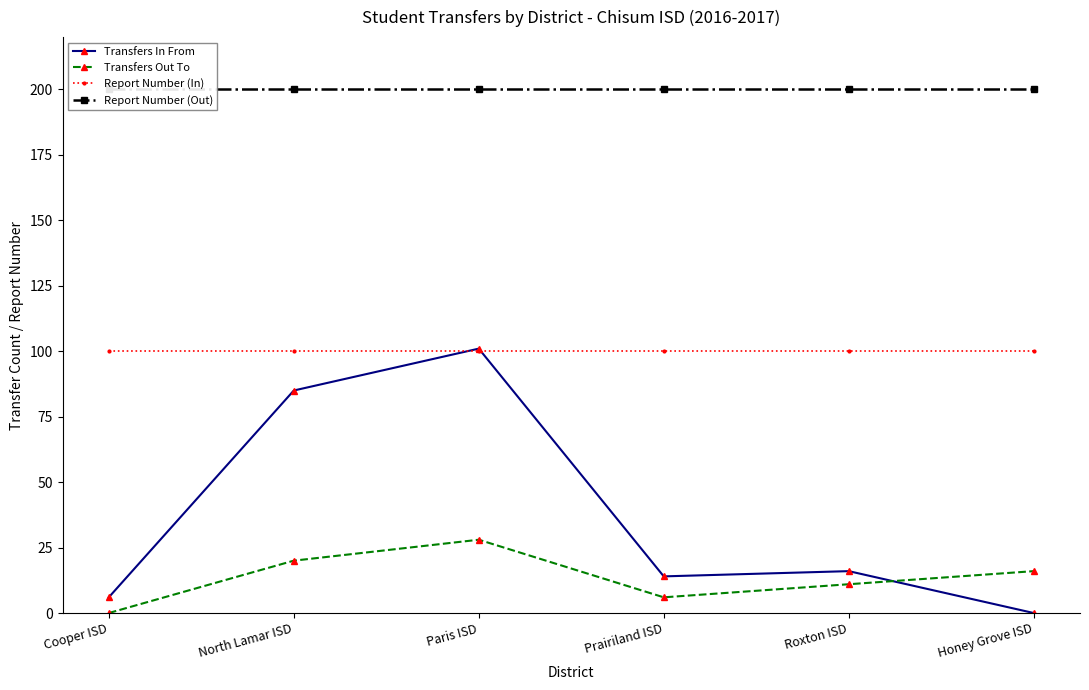

Is the value of Transfers In From at North Lamar ISD greater than the value of Transfers Out To at Cooper ISD?

Yes